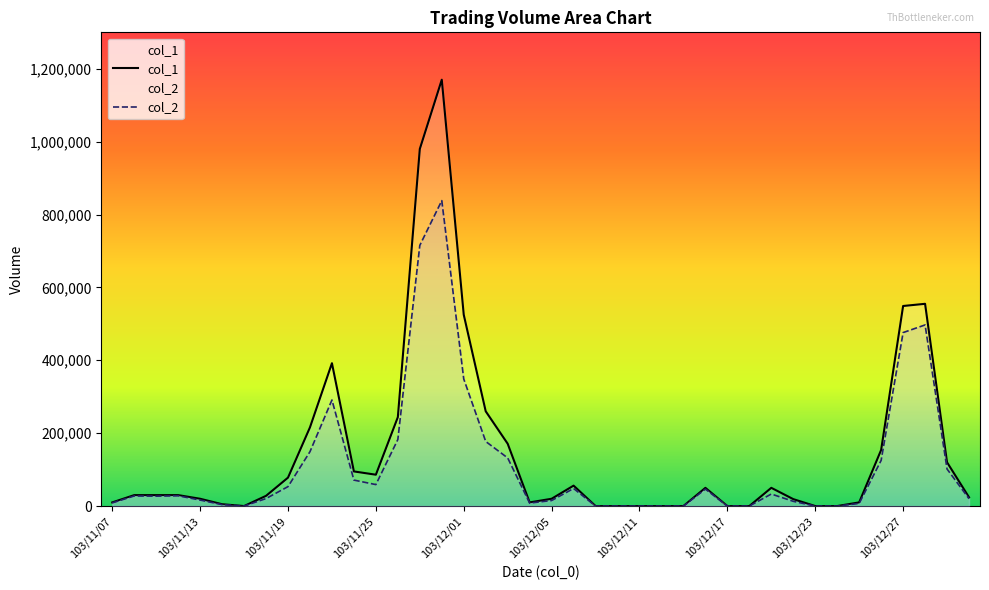

How many data points does each series have?

40